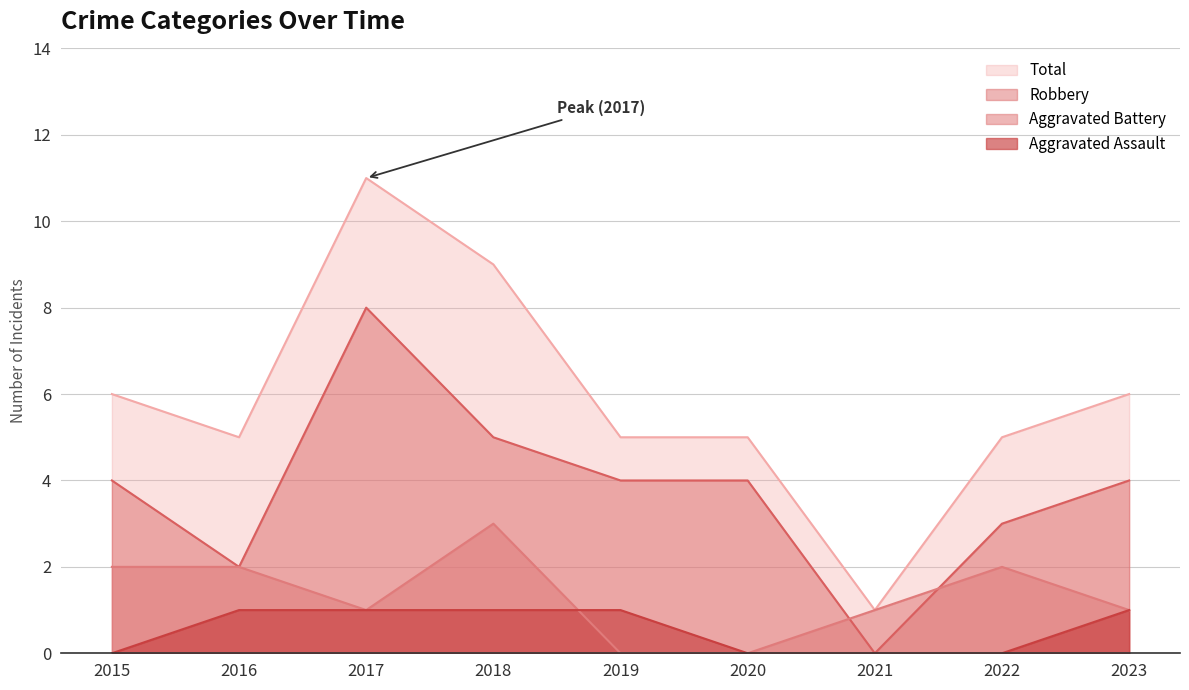

What value does the Aggravated Battery series have at 2022?

2